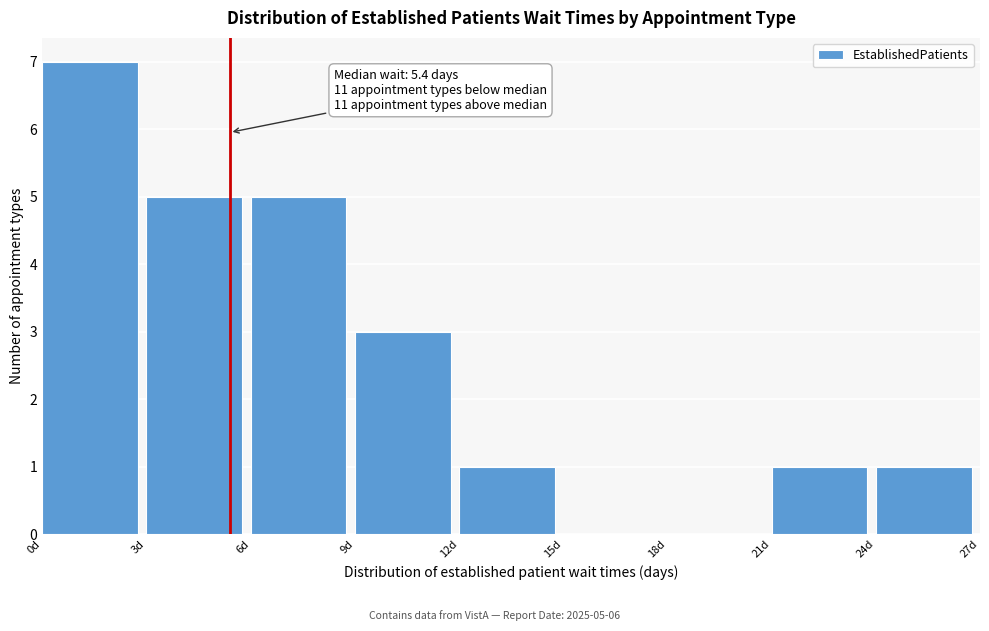

Over which range of the x-axis is the bar tallest?

0 to 3